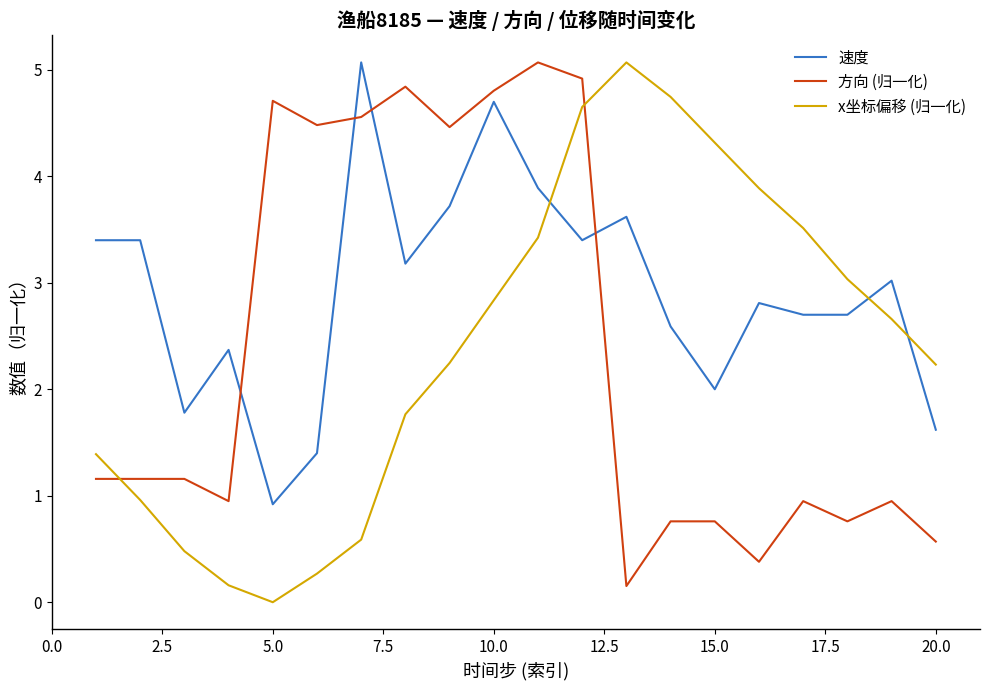

What is the difference between the maximum and minimum values in the 方向 (归一化) series?

4.9